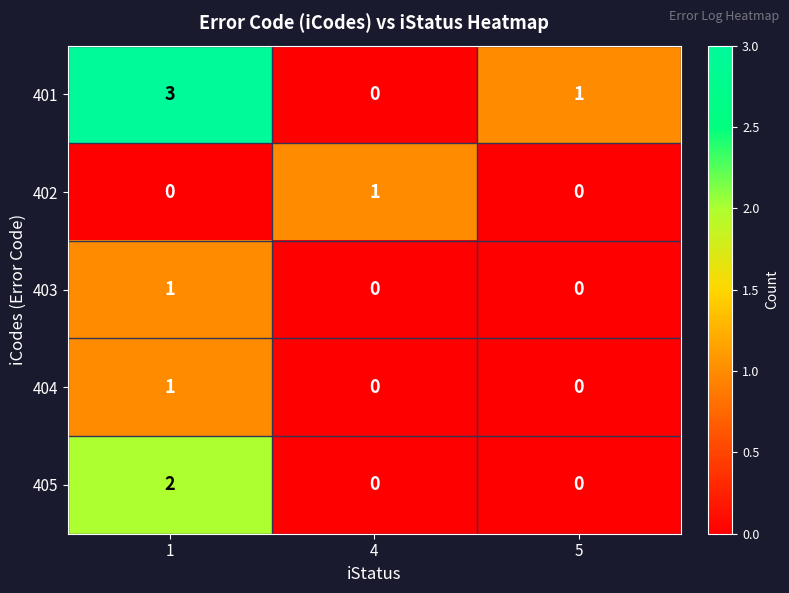

Reading left to right, list all the values displayed in this chart.

401: 3	0	1
402: 0	1	0
403: 1	0	0
404: 1	0	0
405: 2	0	0